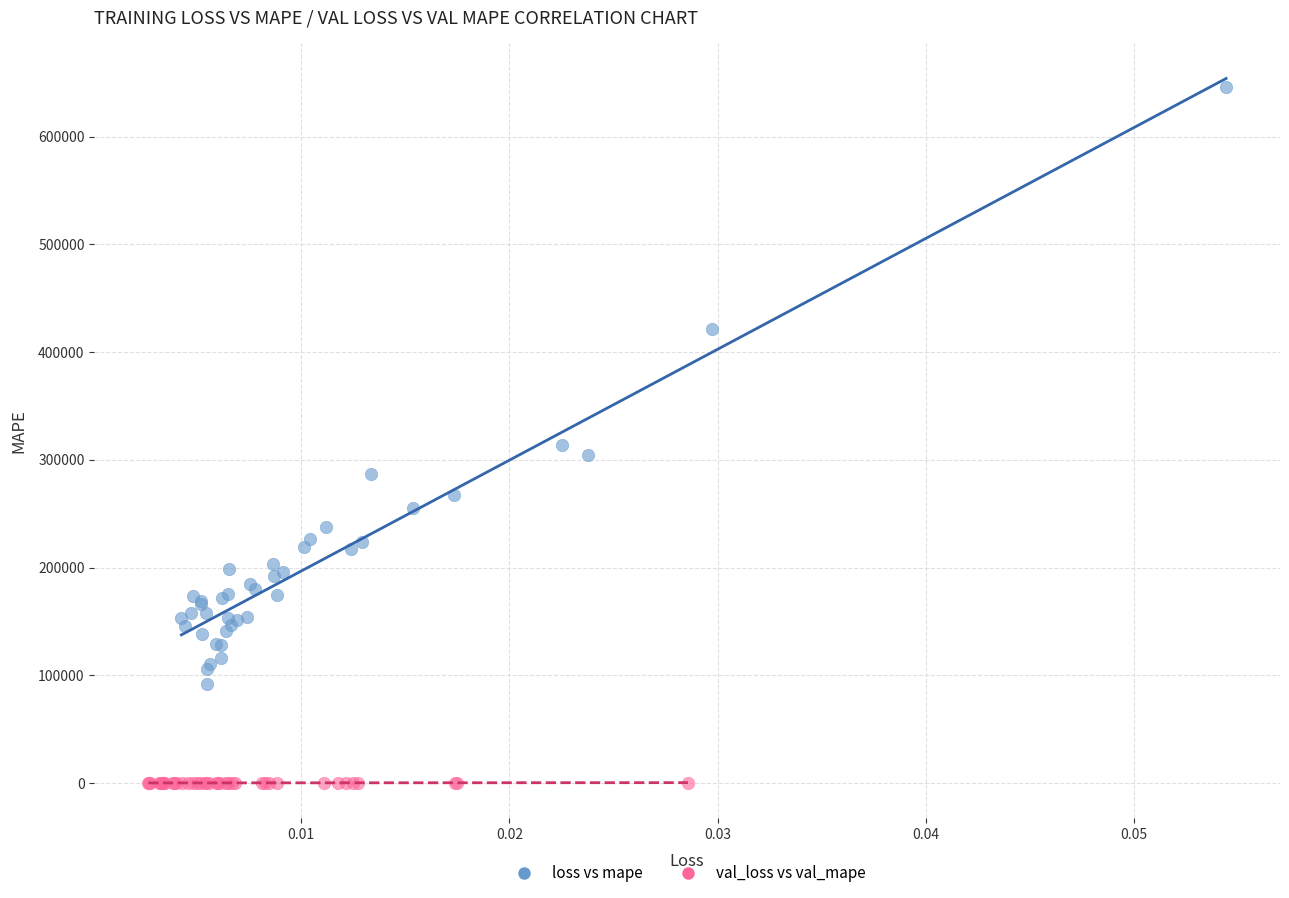

Which series has the widest spread of Y values?

loss vs mape